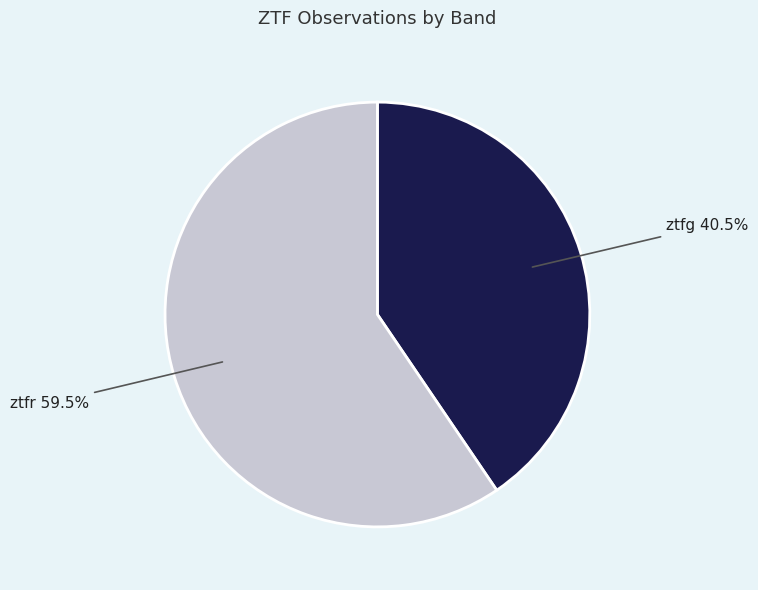

Which category has the biggest portion of the pie?

ztfr